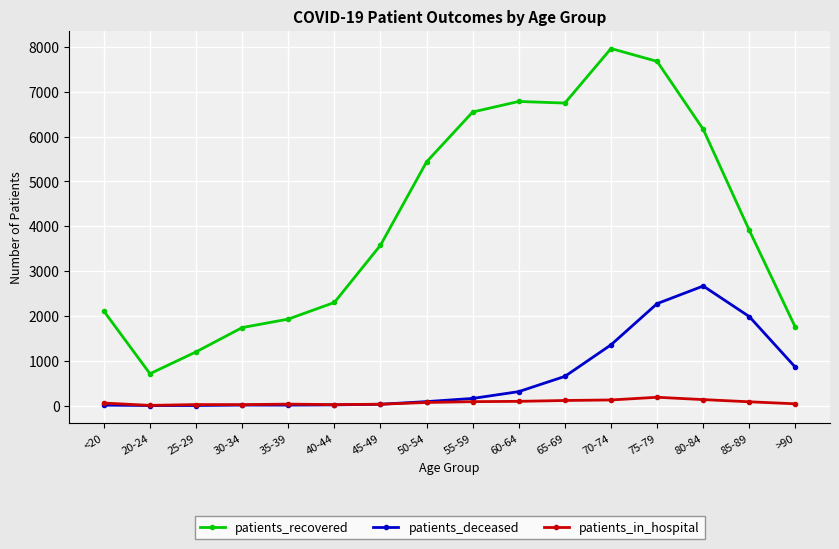

How many intersections are there between patients_deceased and patients_in_hospital?

1